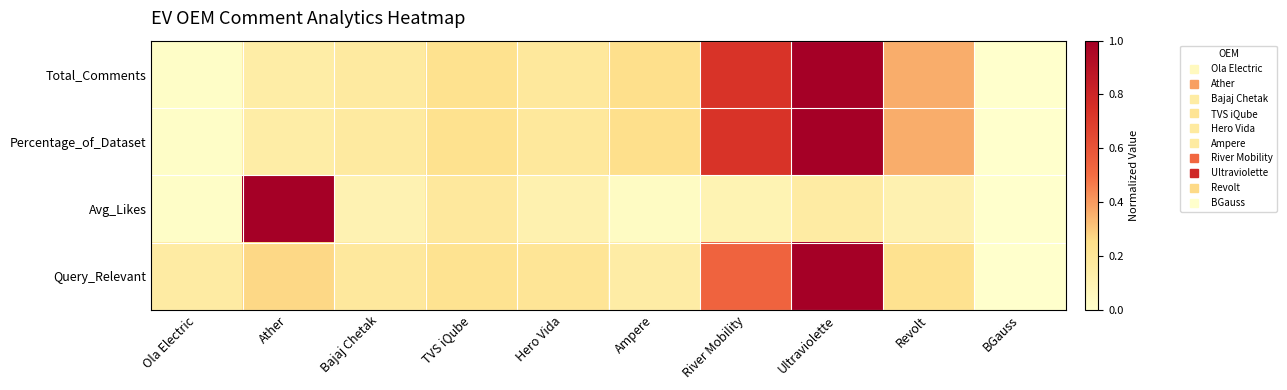

What is the total value across all series at Ampere?

0.7